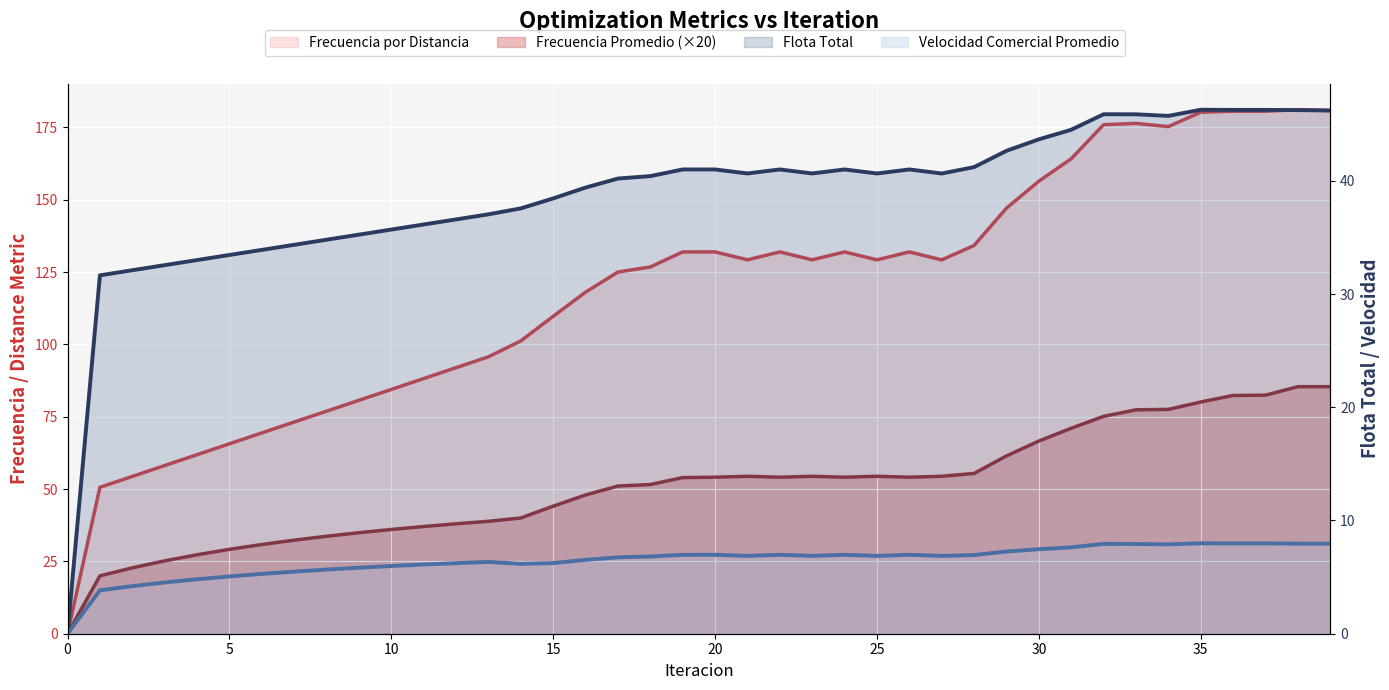

What is the difference between the maximum and second lowest values in the Frecuencia por Distancia series?

130.5